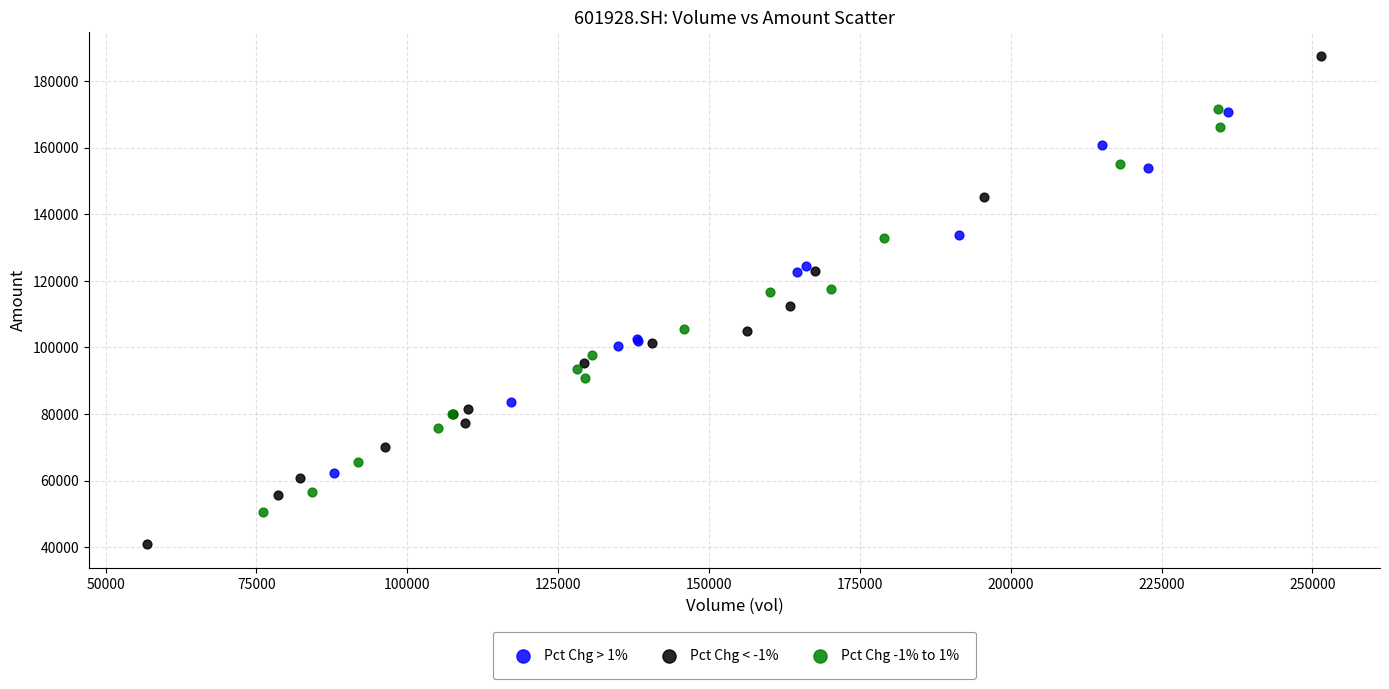

Which series reaches the minimum Y coordinate?

Pct Chg < -1%